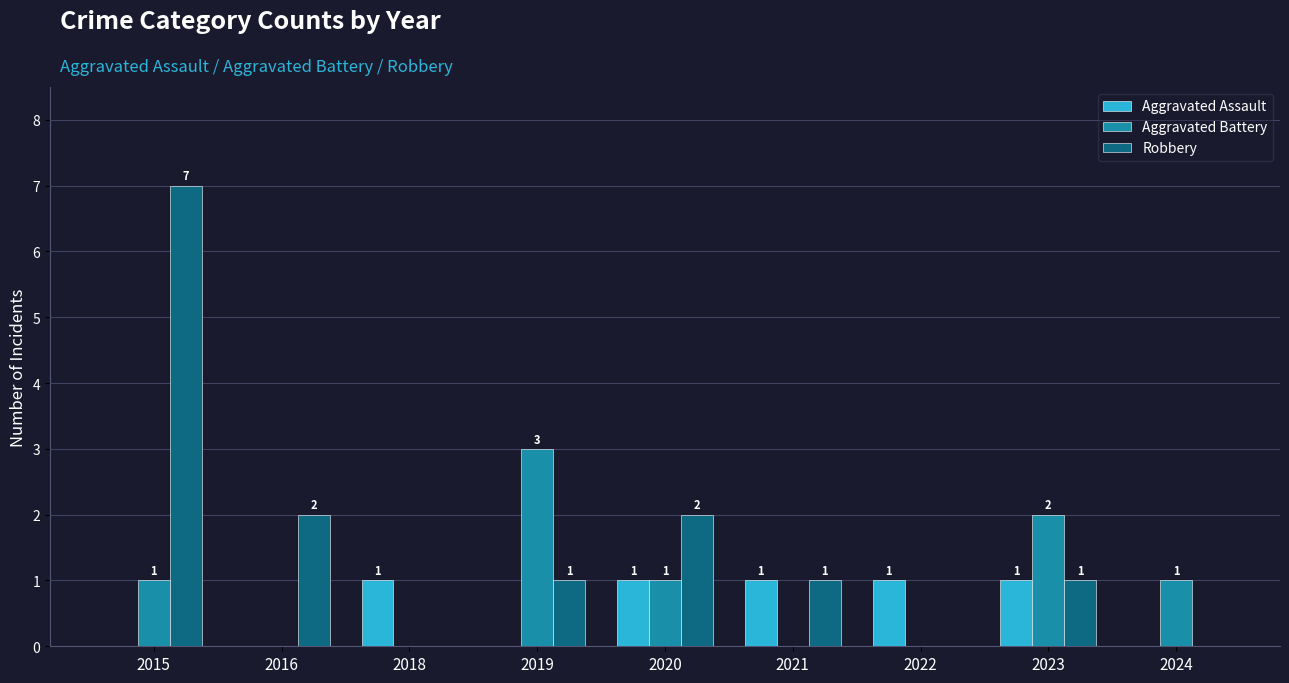

Which series has the largest total across all categories?

Robbery